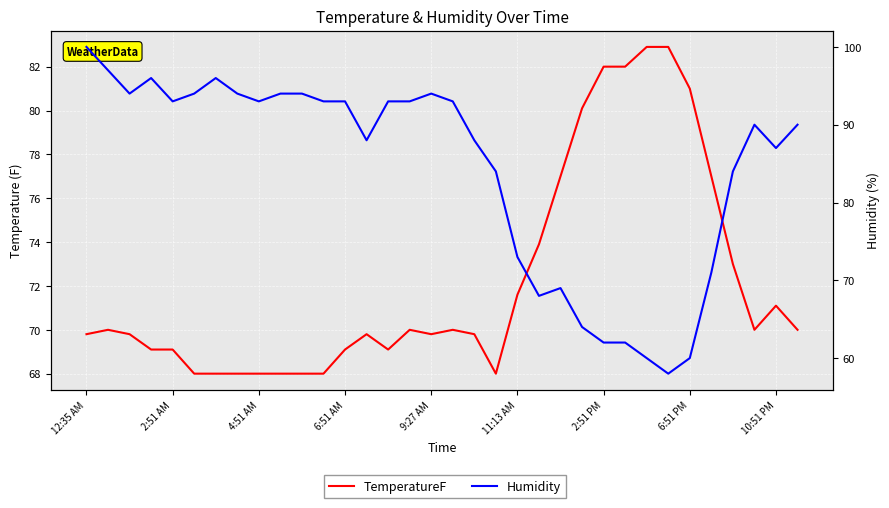

Does the chart display data point markers on the line(s)?

No